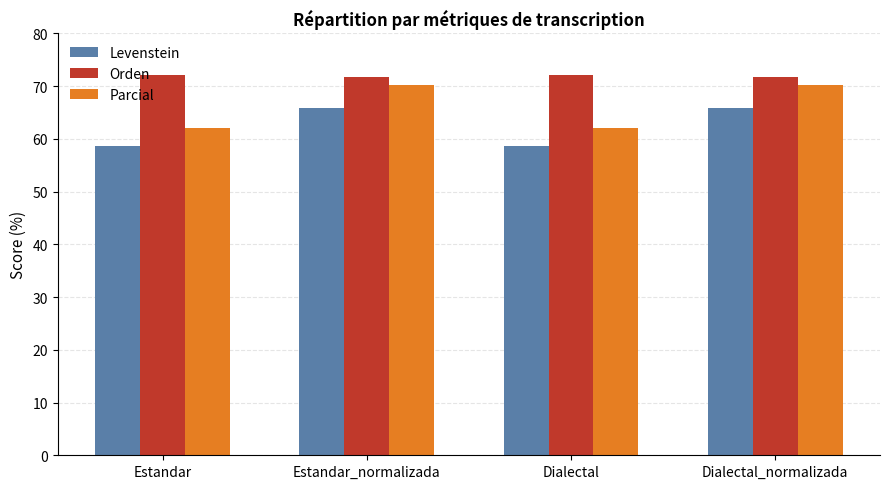

Which series changed the most between Estandar and Estandar_normalizada?

Parcial